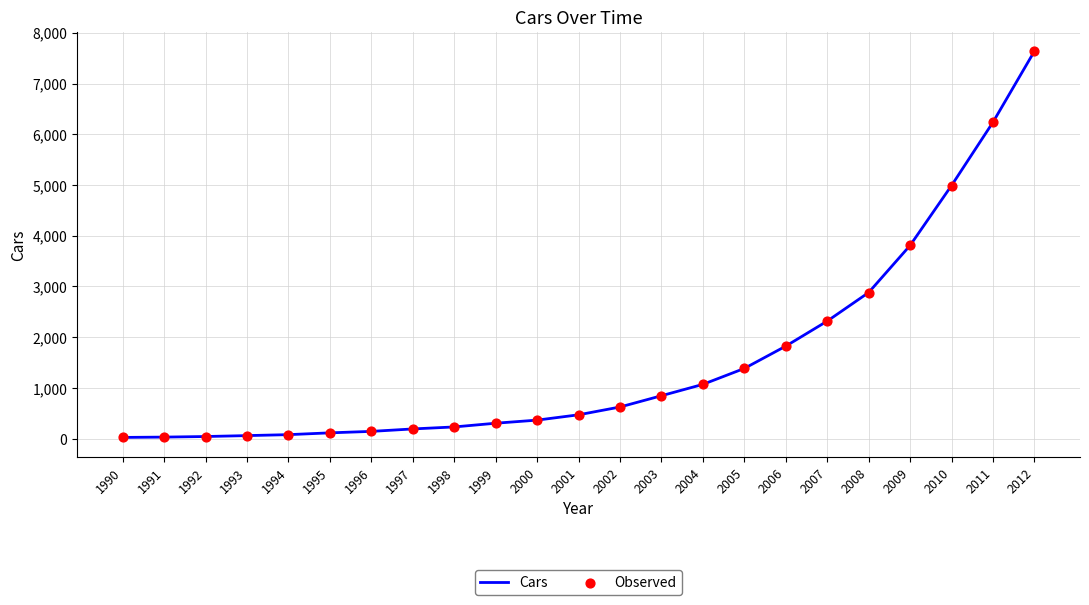

What is the difference between the values at 1998 and 2004?

839.0